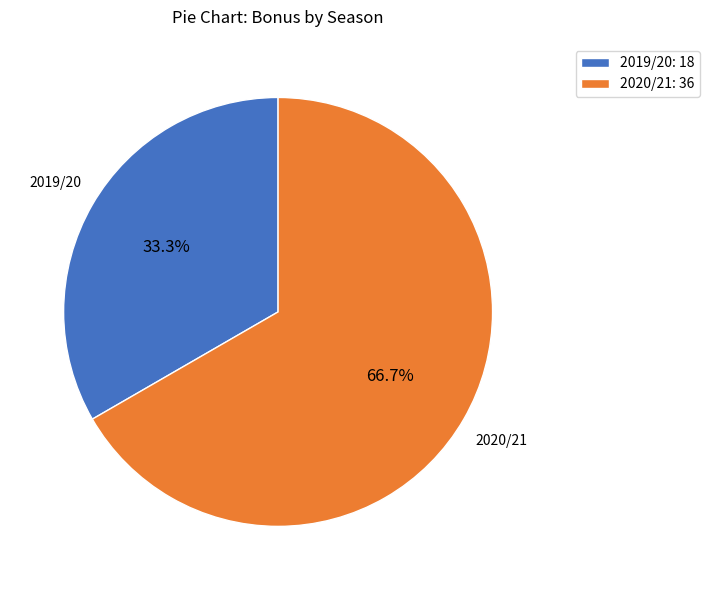

Is it true that 2019/20 is 20% of the pie?

False